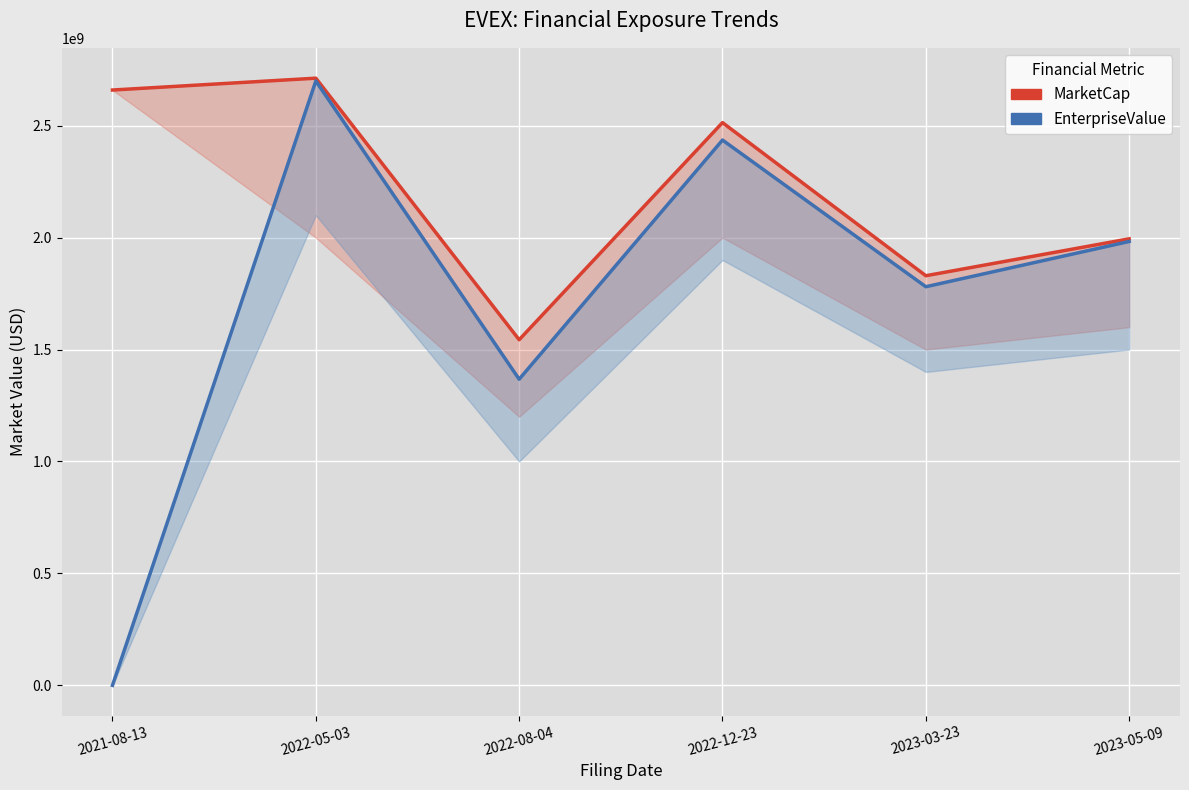

Is the value of MarketCap at 2023-05-09 greater than the value of EnterpriseValue at 2022-05-03?

No